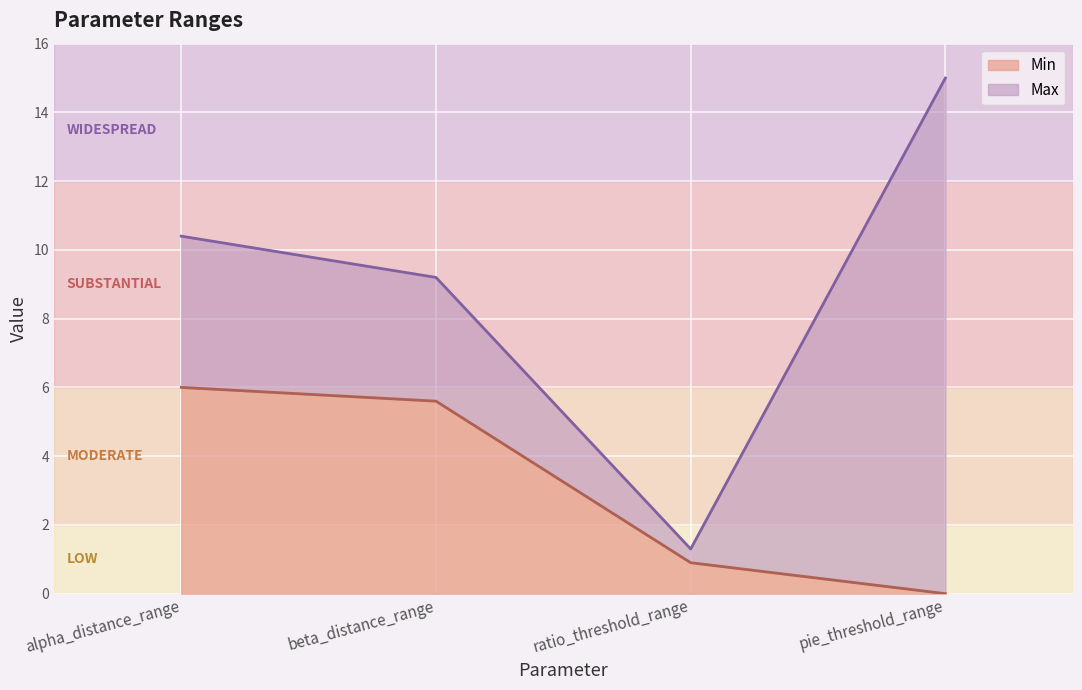

True or false: Max has a value of 1.3 at ratio_threshold_range.

True